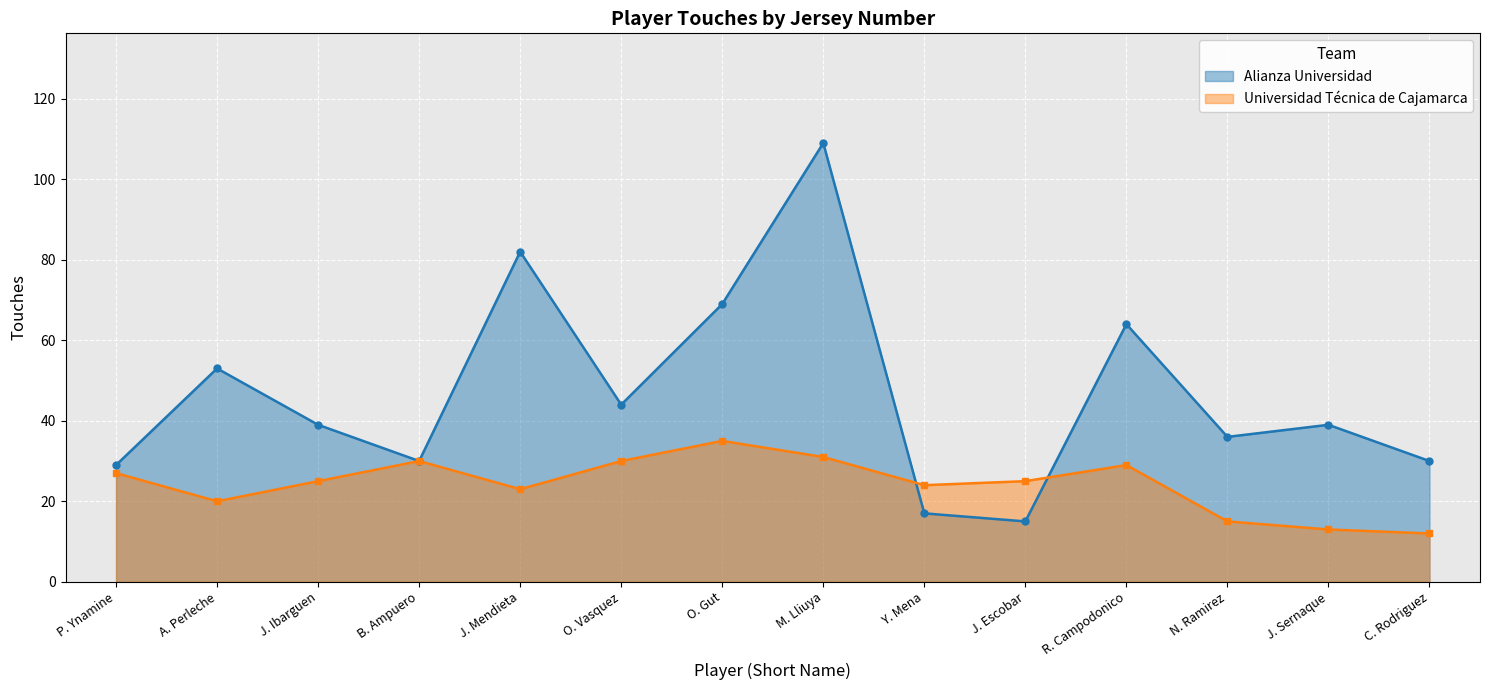

Rank the series by their maximum value, from lowest to highest.

Universidad Técnica de Cajamarca, Alianza Universidad